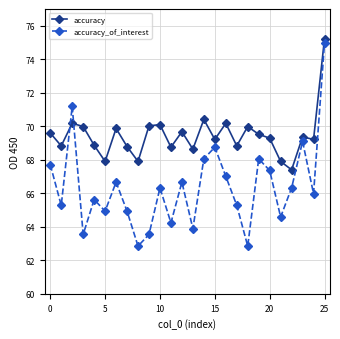

What is the difference between the maximum and minimum values in the accuracy series?

7.8